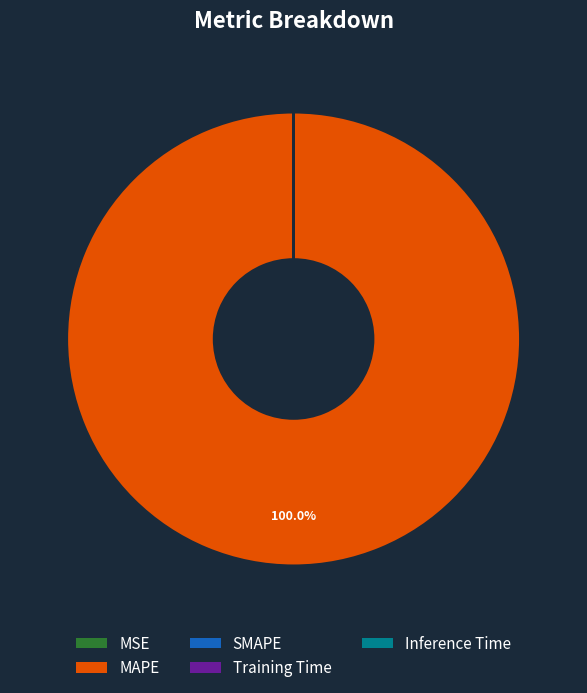

To the nearest percent, what is the difference between the largest and smallest slice percentages?

100%